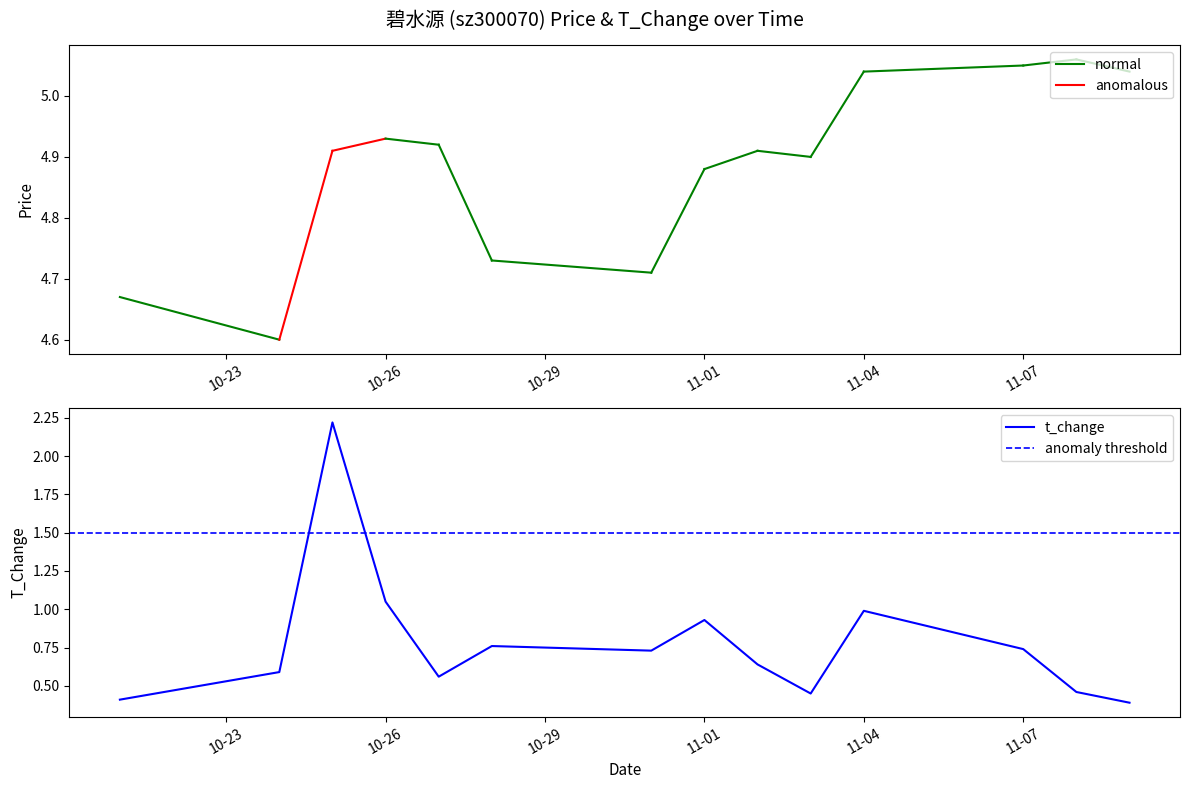

True or false: t_change has a value of 1.4 at 11-01.

False